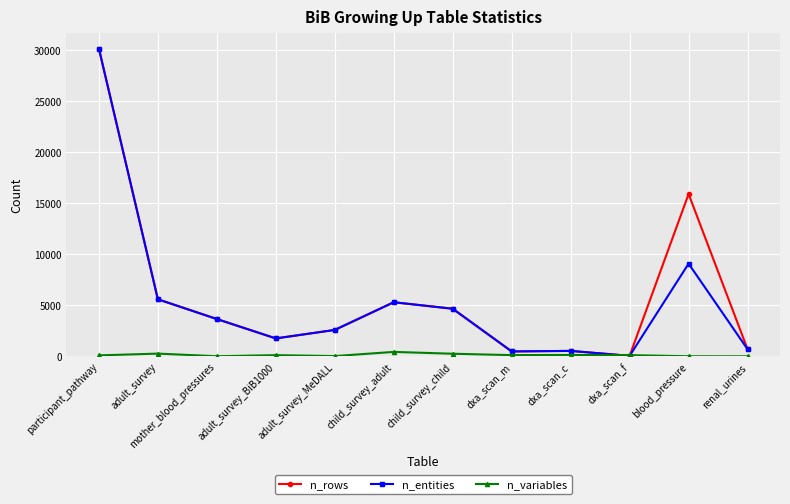

The n_rows series shows 3330 at child_survey_adult. True or false?

False